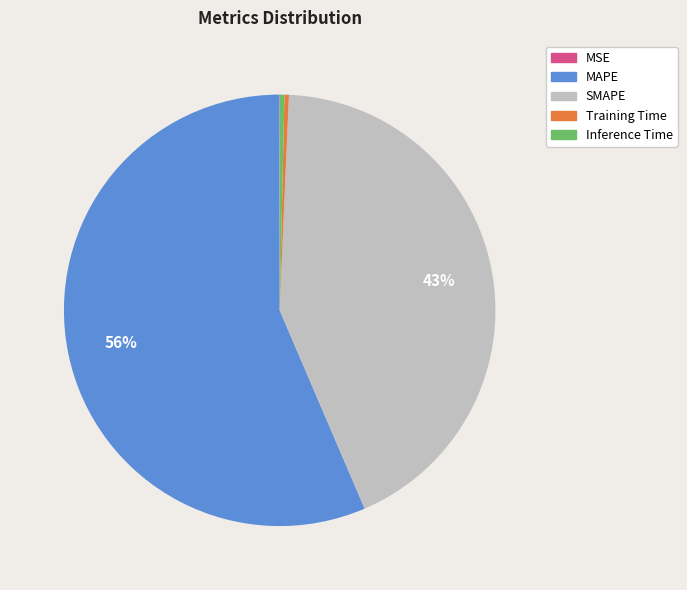

Which category has the biggest portion of the pie?

MAPE